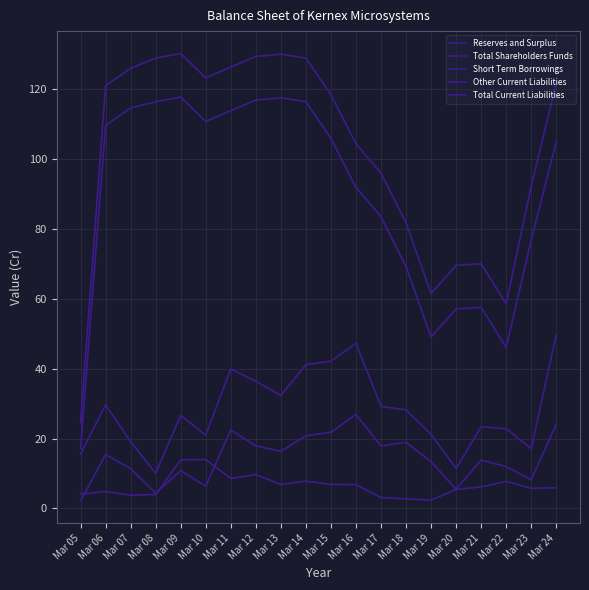

What is the difference between the highest and lowest values at Mar 24?

115.9